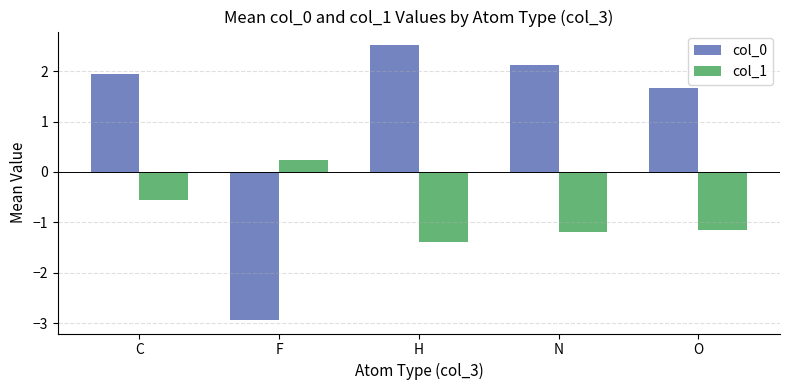

What is the label of the 2nd bar from the right?

N